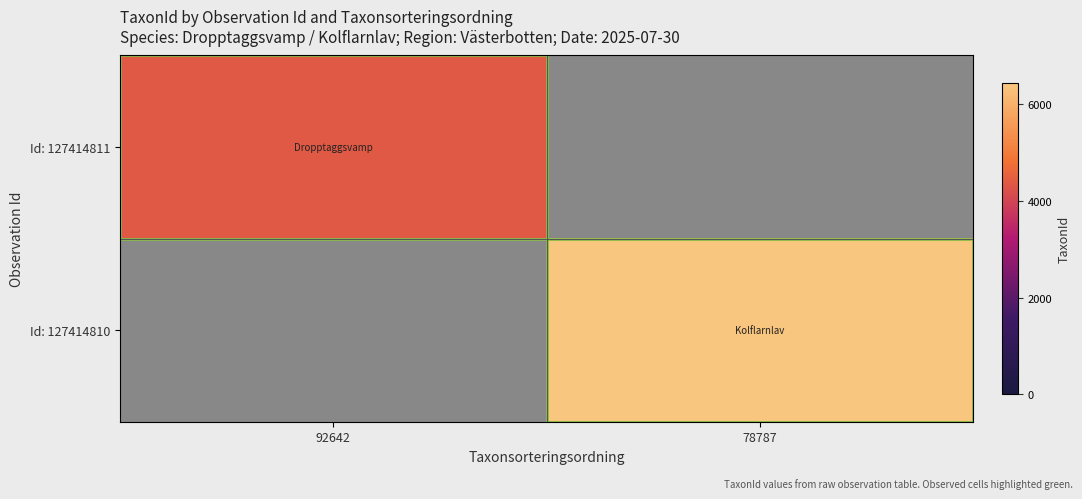

Reading left to right, list all the values displayed in this chart.

Id: 127414811: 92642=4364	78787=0
Id: 127414810: 92642=0	78787=6446